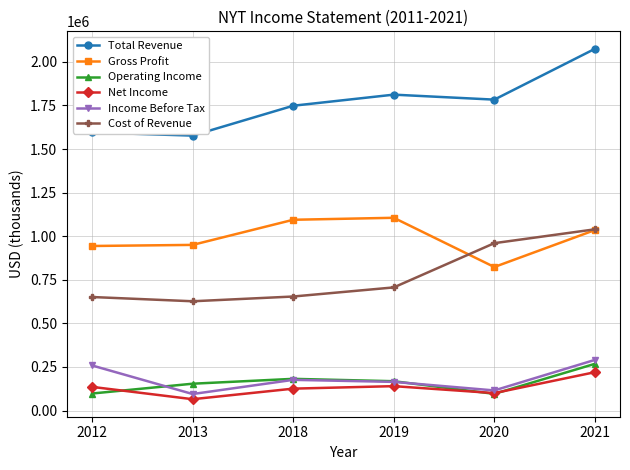

Which series has the widest spread of values?

Total Revenue